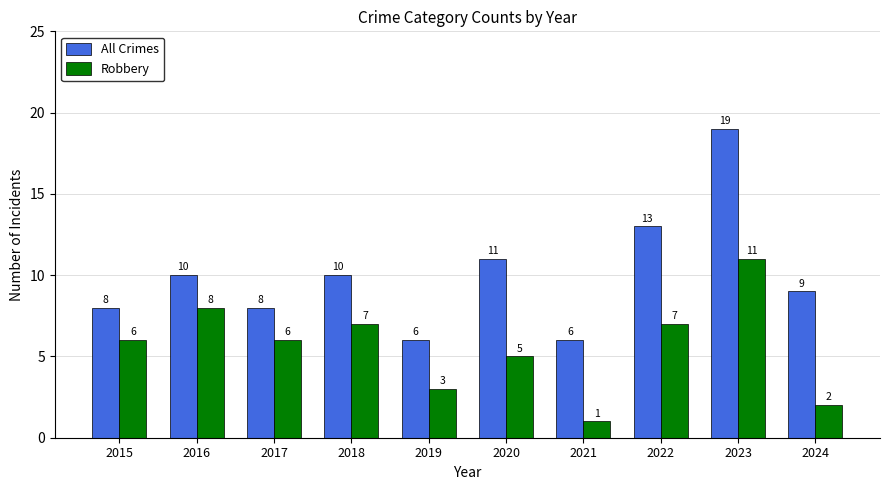

What is the spread (max minus min) of values at 2022?

6